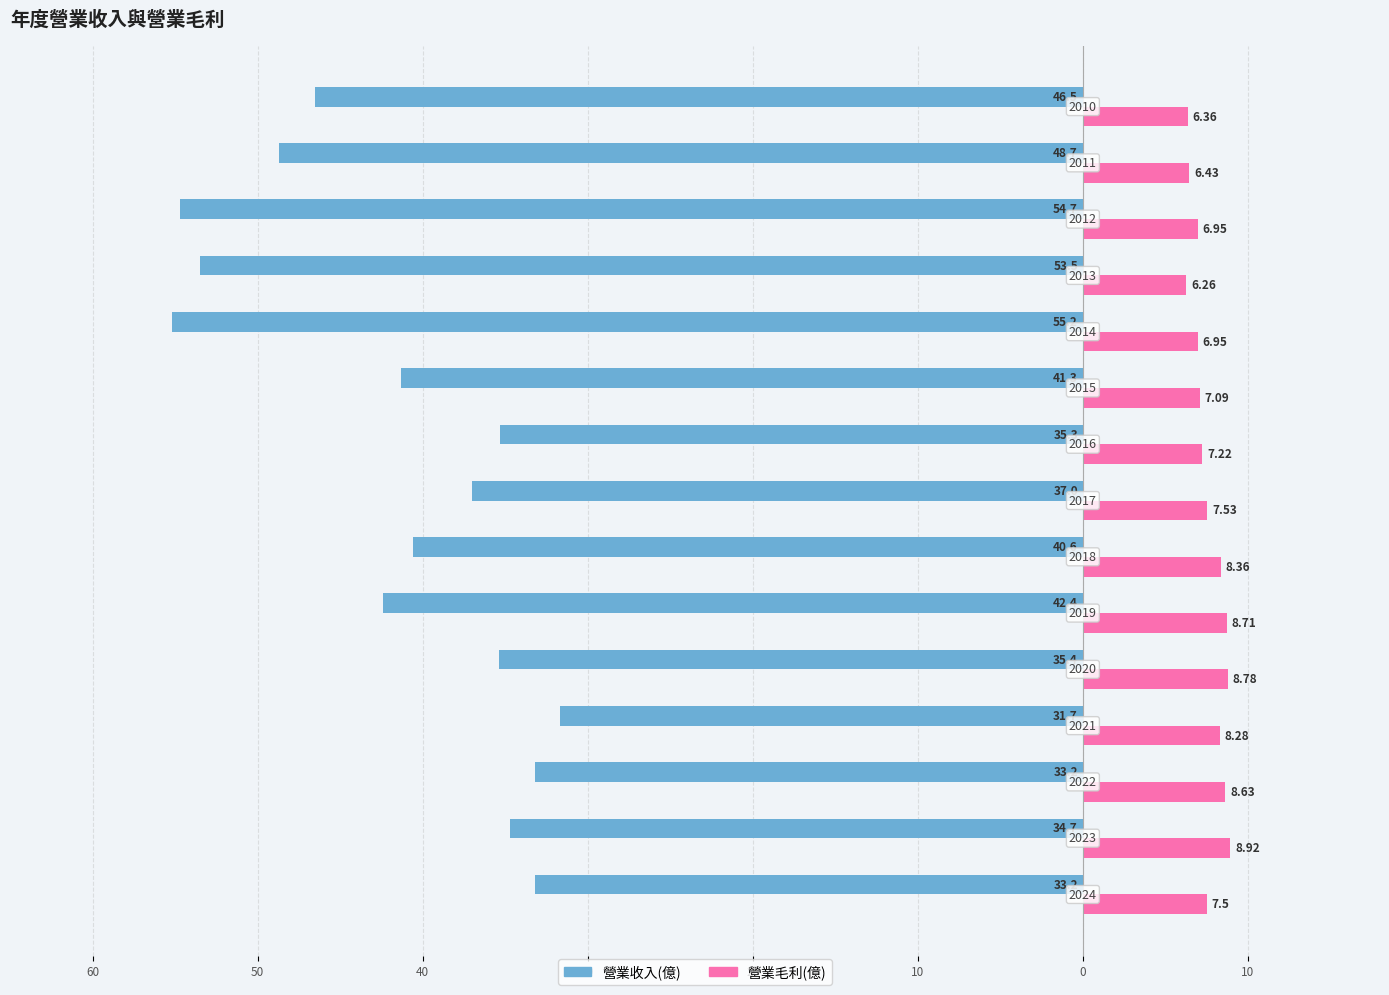

What are all the series names shown in the legend?

營業收入(億), 營業毛利(億)